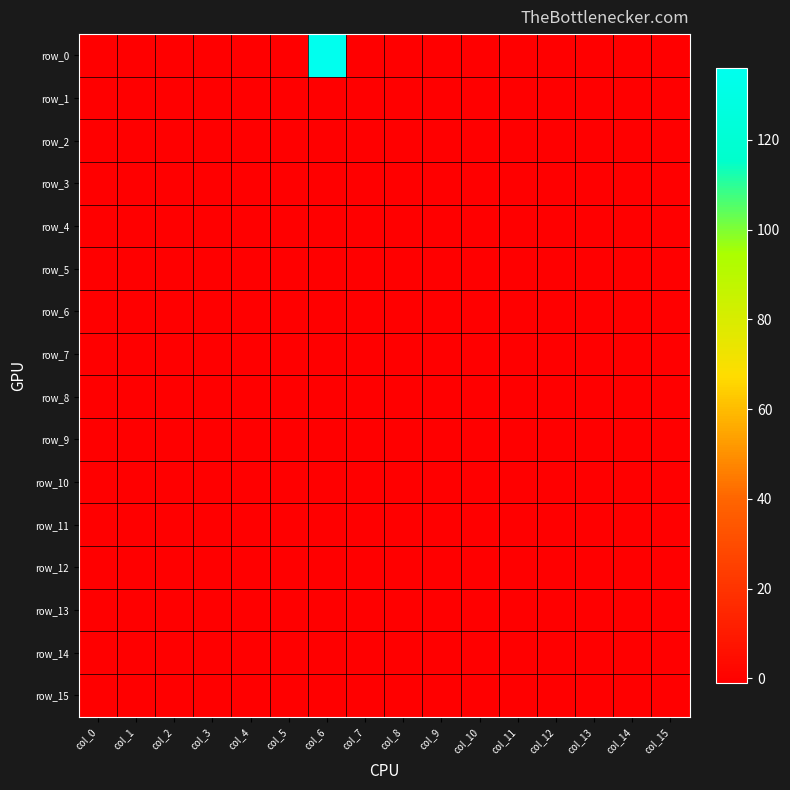

What is the approximate value of row_6 at col_0?

-1